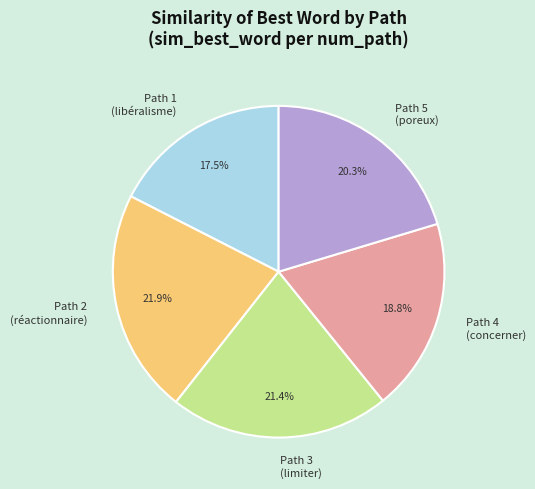

Is there a majority slice in this chart?

No